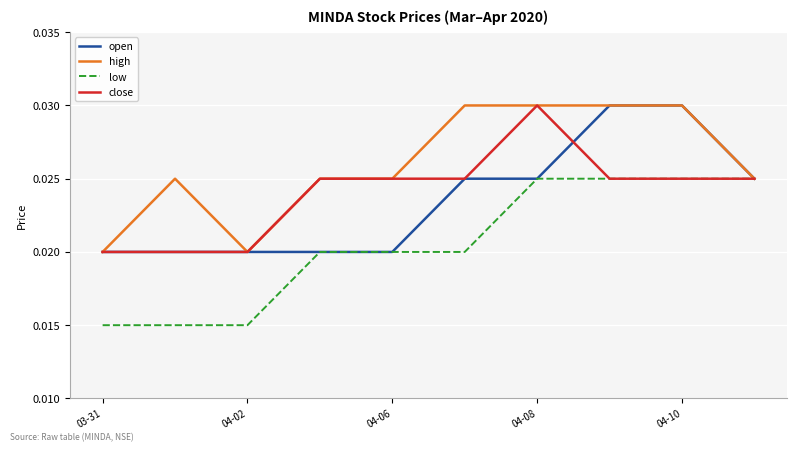

Which series has the largest total across all categories?

high